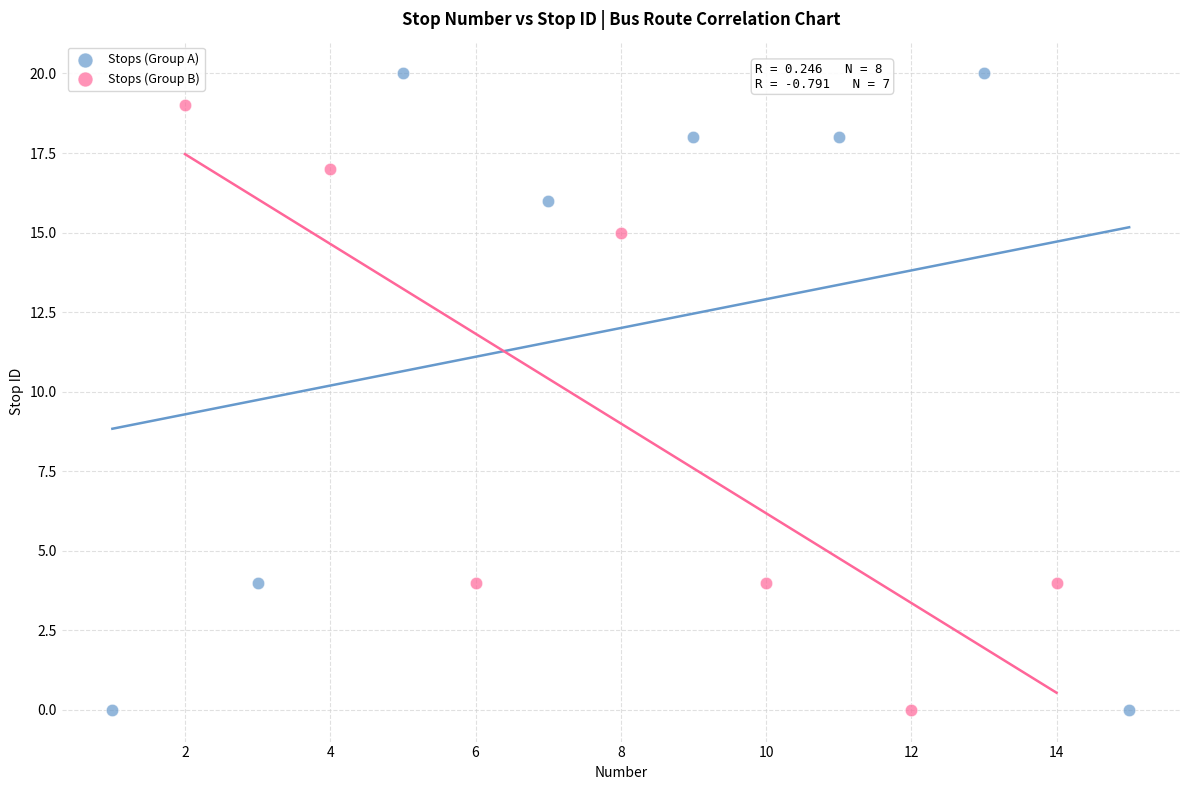

Which series has the widest spread of Y values?

Stops (Group A)